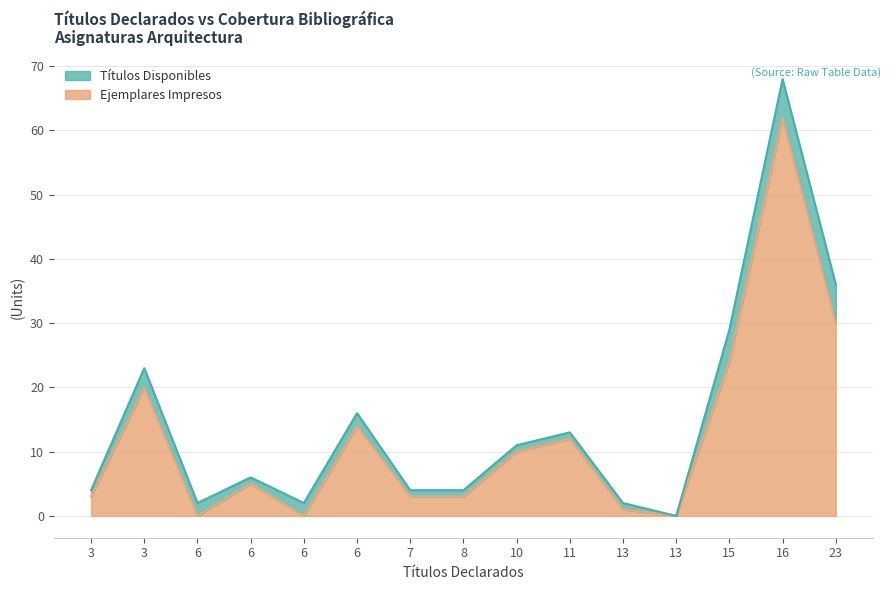

What are all the series names shown in the legend?

Títulos Disponibles, Ejemplares Impresos